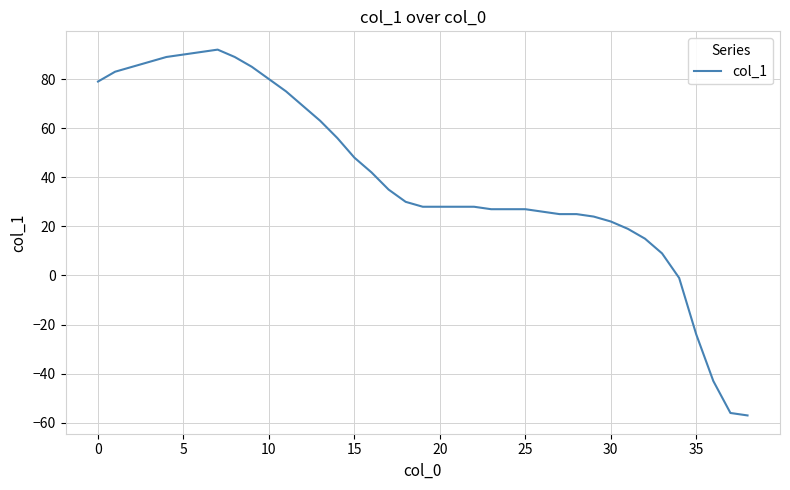

What is the minimum value shown in the chart?

-57